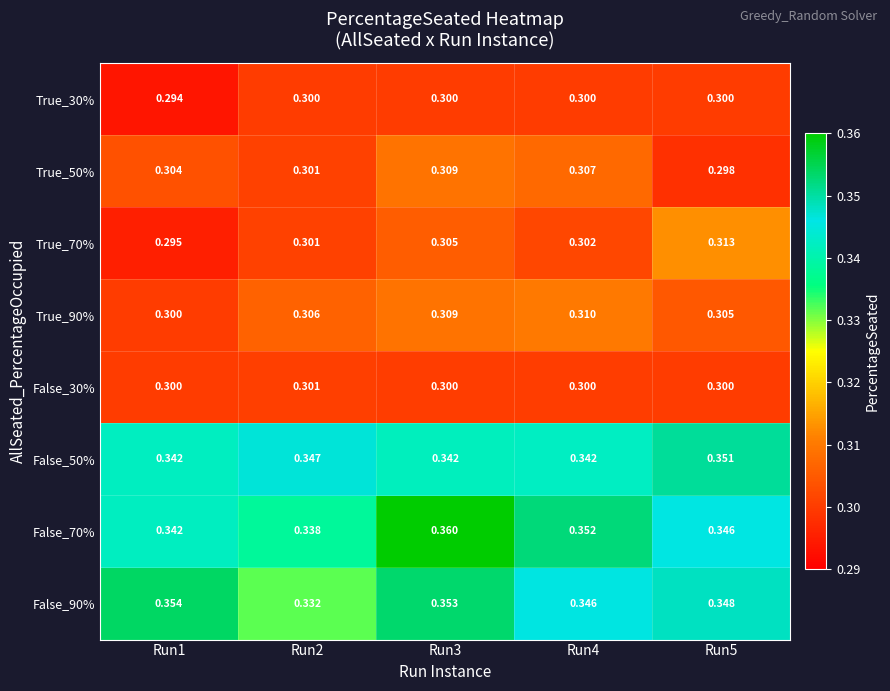

Is the value of False_90% at Run2 greater than the value of True_30% at Run4?

Yes